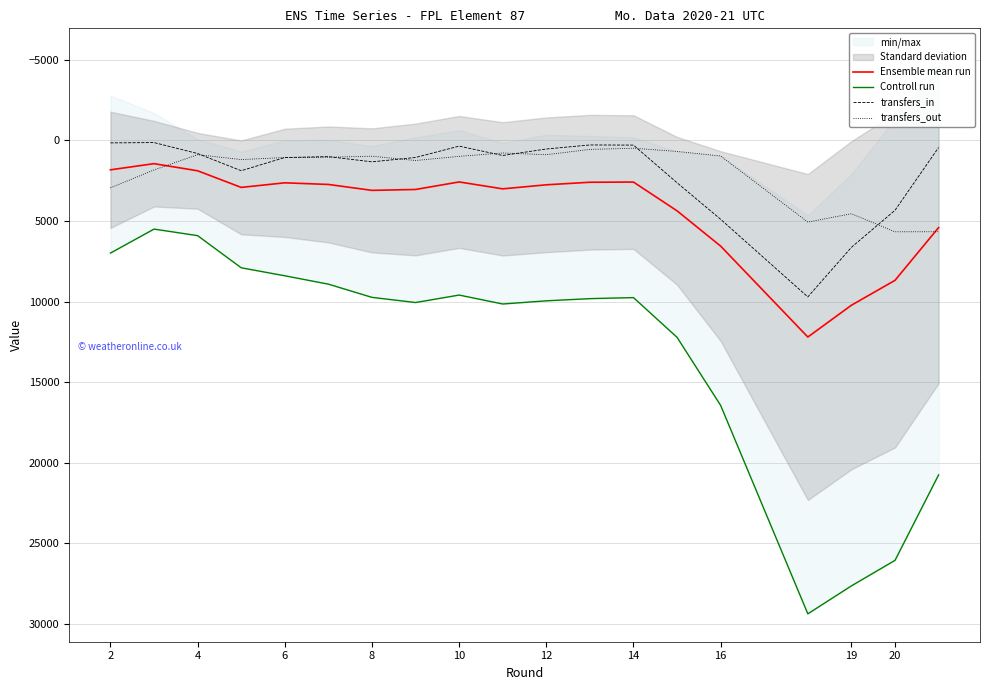

The Ensemble mean run series shows 1756.9 at 10. True or false?

False